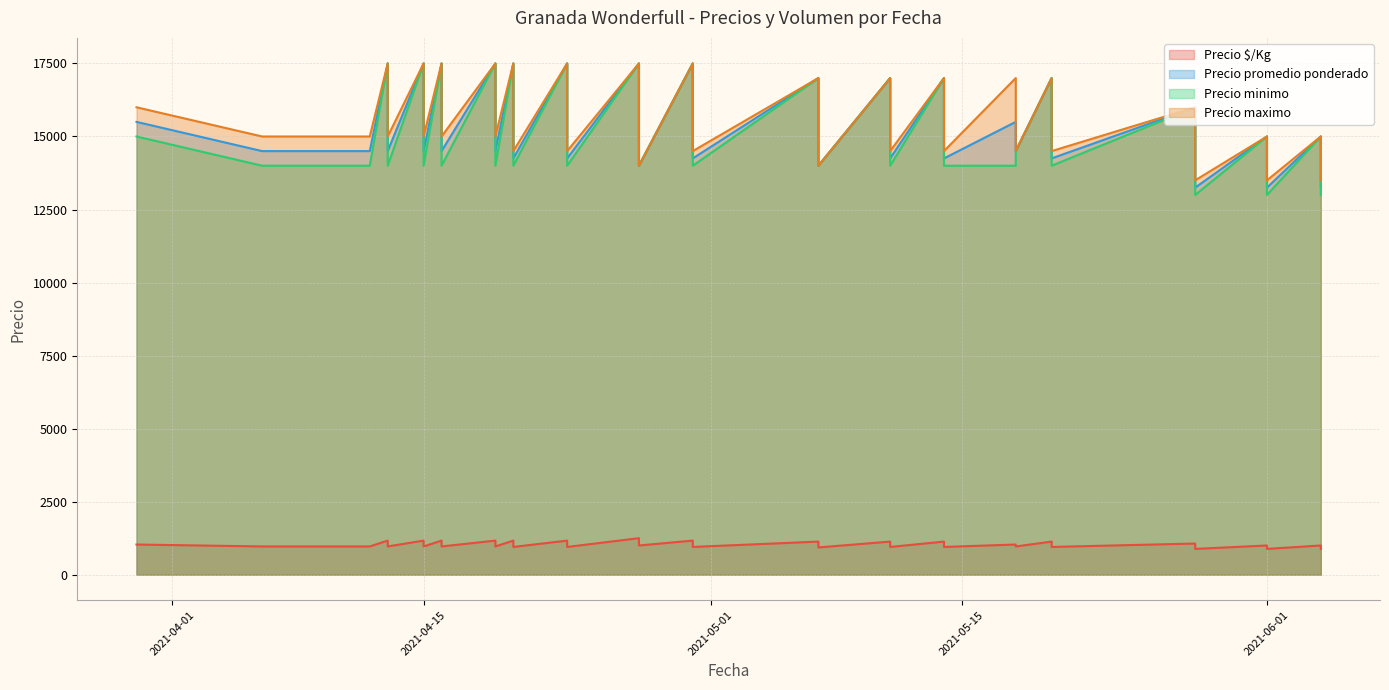

What are all the series names shown in the legend?

Precio $/Kg, Precio promedio ponderado, Precio minimo, Precio maximo